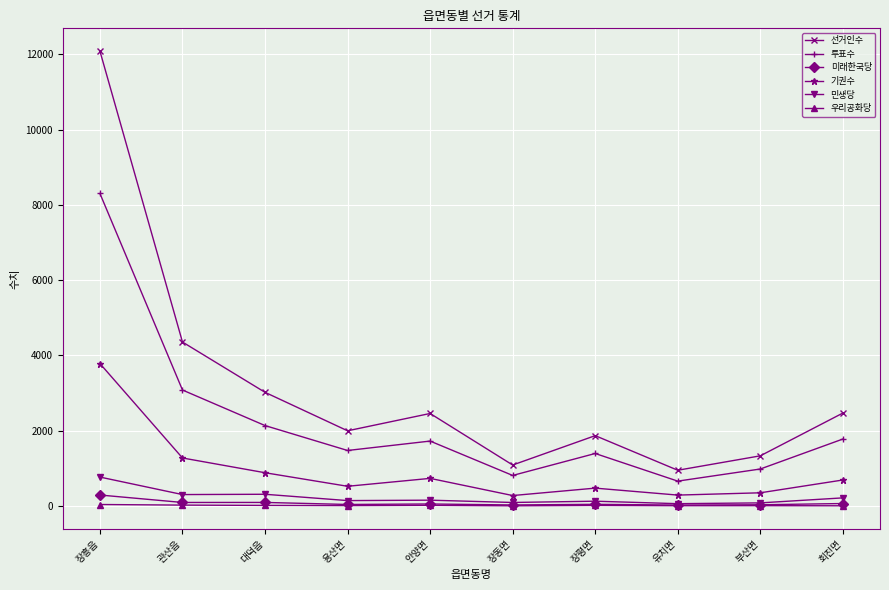

Which category has the lowest value in the 선거인수 series?

유치면